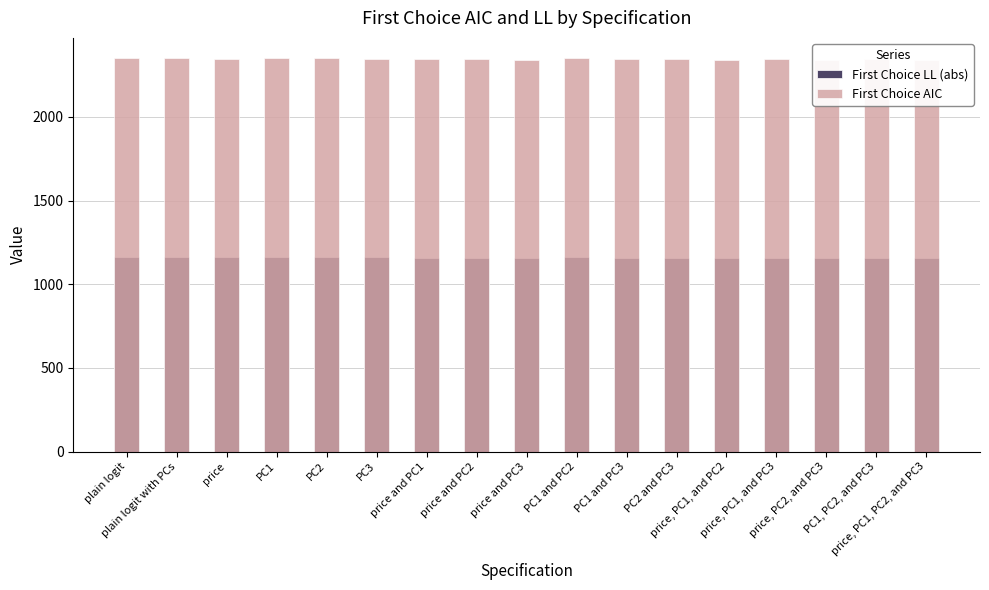

Reading right to left, what are all the values shown in this chart?

First Choice LL (abs): price, PC1, PC2, and PC3=1153.9	PC1, PC2, and PC3=1156.3	price, PC2, and PC3=1156.4	price, PC1, and PC3=1156.2	price, PC1, and PC2=1155.2	PC2 and PC3=1157.4	PC1 and PC3=1158.6	PC1 and PC2=1160.4	price and PC3=1156.4	price and PC2=1156.5	price and PC1=1158.9	PC3=1160.2	PC2=1161.1	PC1=1160.8	price=1160.0	plain logit with PCs=1164.1	plain logit=1164.1
First Choice AIC: price, PC1, PC2, and PC3=2341.8	PC1, PC2, and PC3=2344.5	price, PC2, and PC3=2342.7	price, PC1, and PC3=2344.3	price, PC1, and PC2=2342.4	PC2 and PC3=2344.9	PC1 and PC3=2347.1	PC1 and PC2=2350.7	price and PC3=2342.7	price and PC2=2343.1	price and PC1=2347.8	PC3=2348.5	PC2=2350.2	PC1=2349.7	price=2348.1	plain logit with PCs=2354.2	plain logit=2354.2